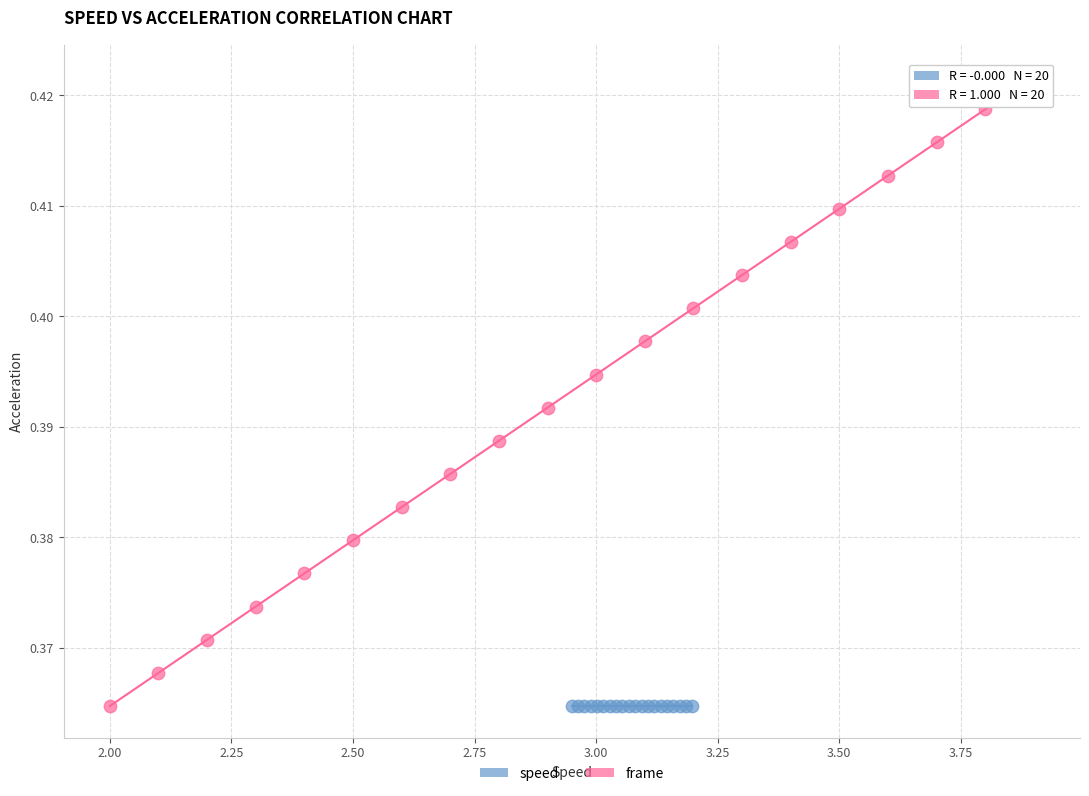

What are all the series names shown in the legend?

speed, frame